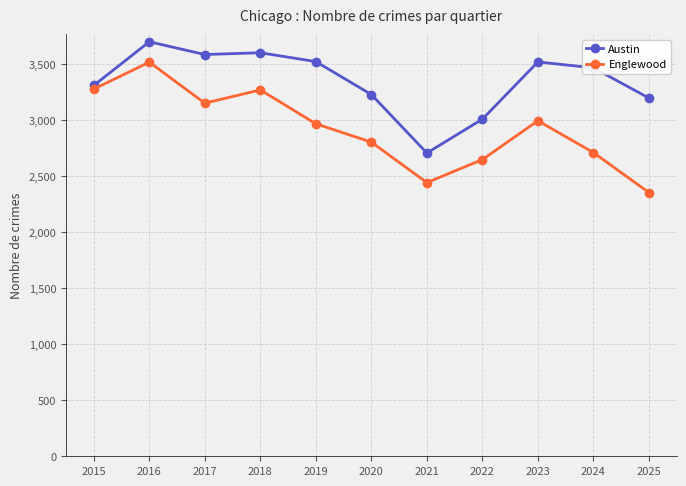

Which series has the largest total across all categories?

Austin